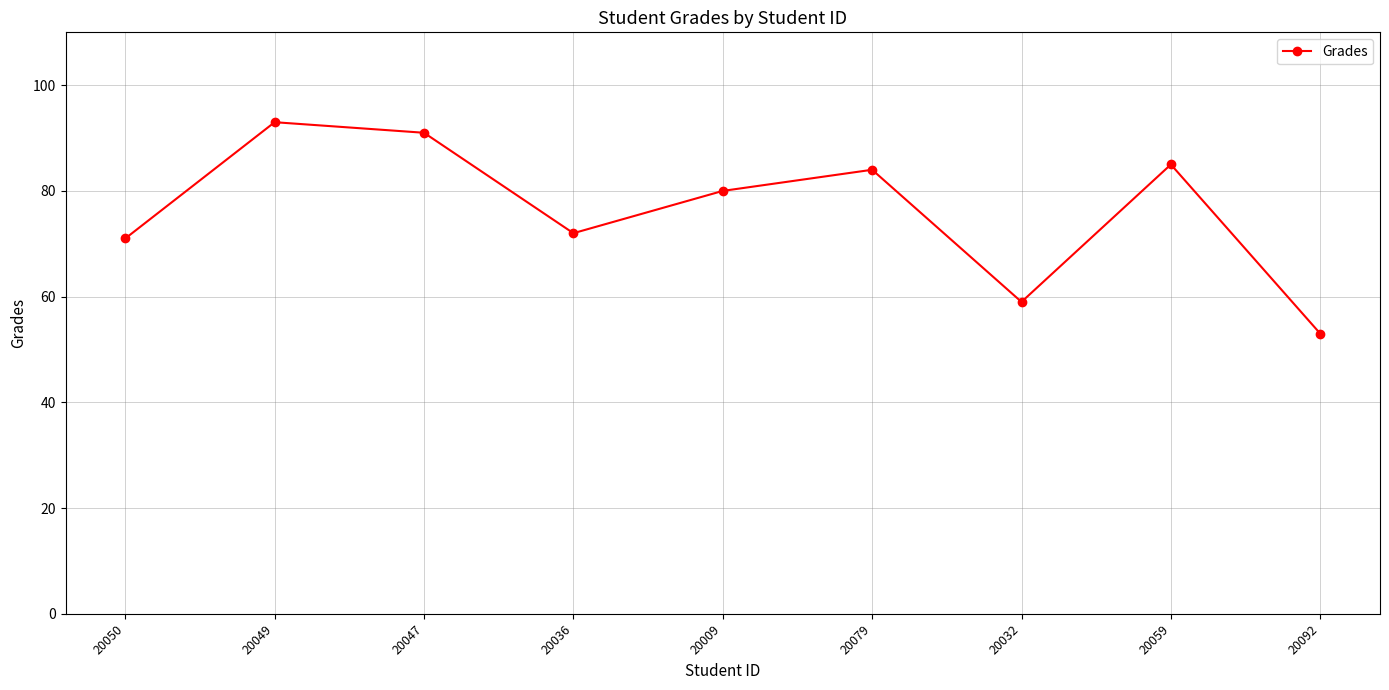

What is the sum of all values?

688